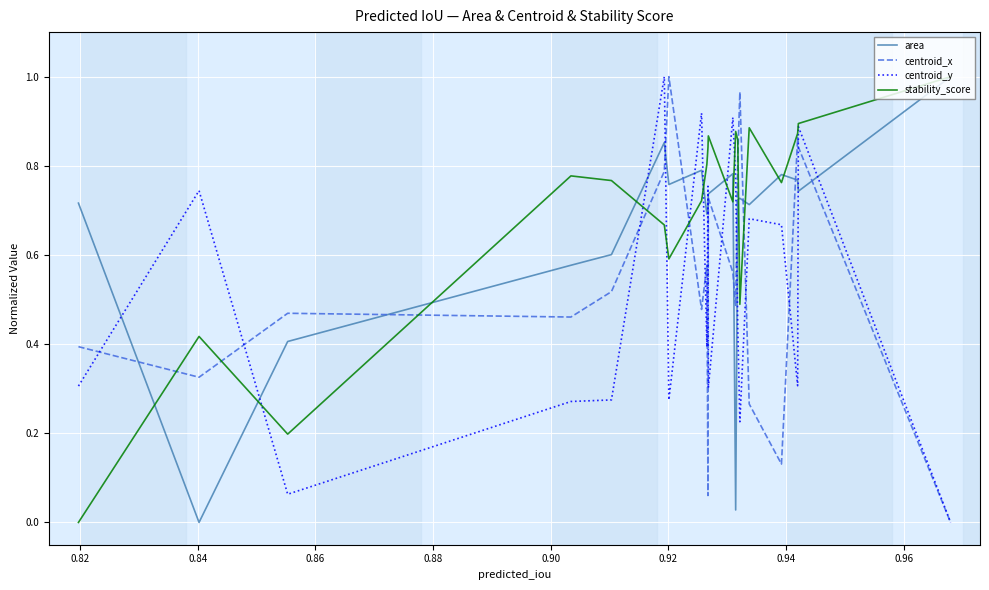

How many times do area and centroid_y cross each other?

12